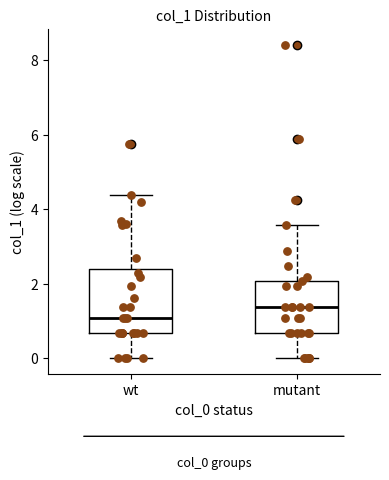

Reading left to right, transcribe this box plot: for each box, give where its median line is, the range the box spans, and where its two whiskers end, as read against the y-axis. The values are not printed on the chart, so give them approximately, as read against the axis.

wt: median 1.0, box 0.6 to 2.4, whiskers 0.0 to 4.4
mutant: median 1.4, box 0.6 to 2.0, whiskers 0.0 to 3.6